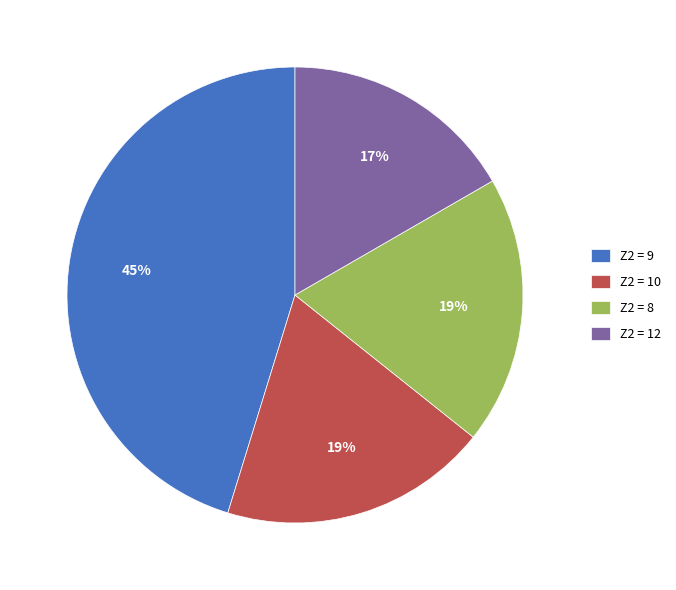

The Z2 = 10 slice represents 25% of the pie. True or false?

False